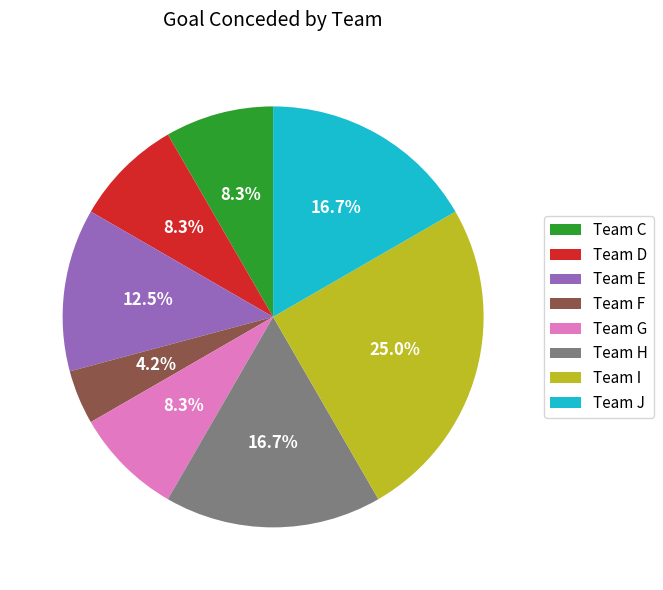

Does any single category account for the majority?

No